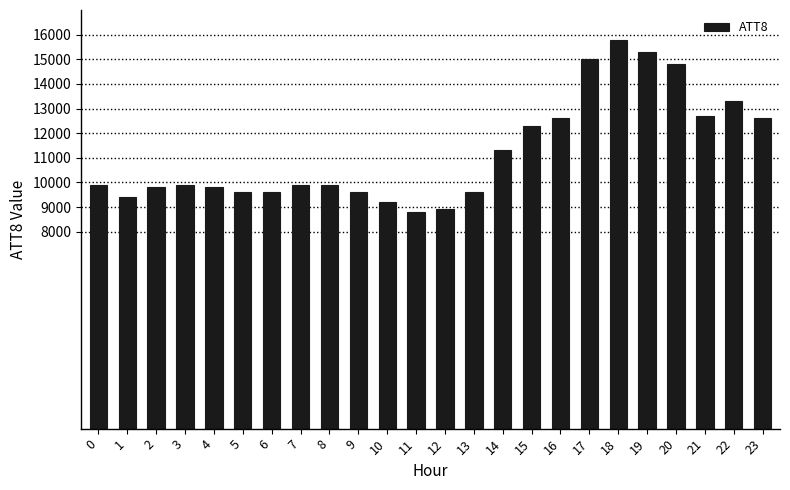

Count the number of categories in the chart.

24